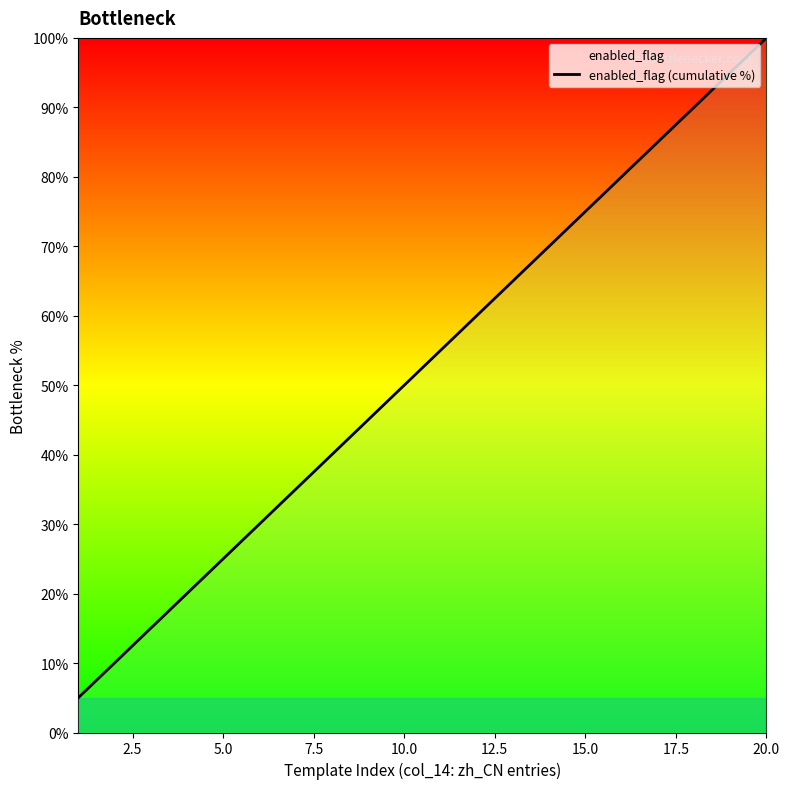

Where is the data nearest to the value 52?

10.0